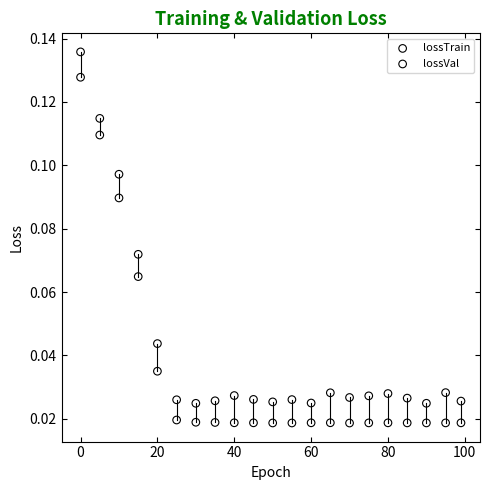

What is the X range (max minus min) for the scatter plot?

99.0